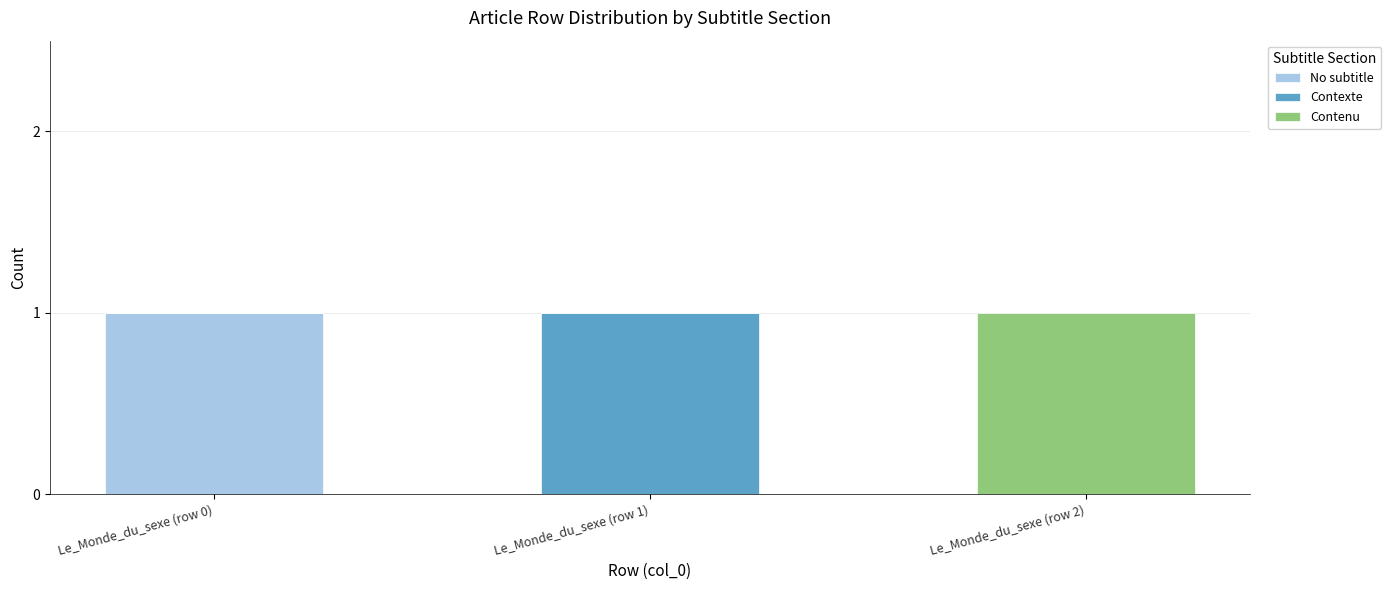

How many series are shown in this chart?

3